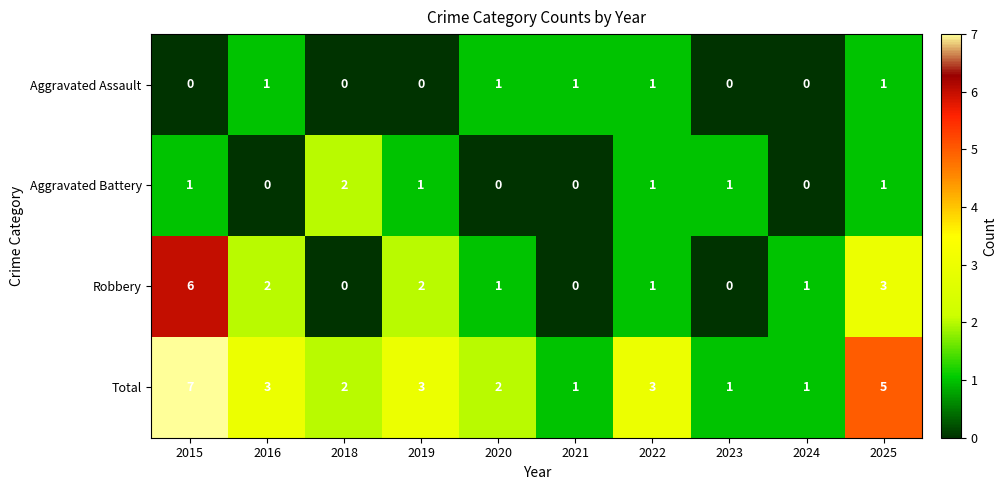

Between 2024 and 2025, which series saw the biggest shift?

Total